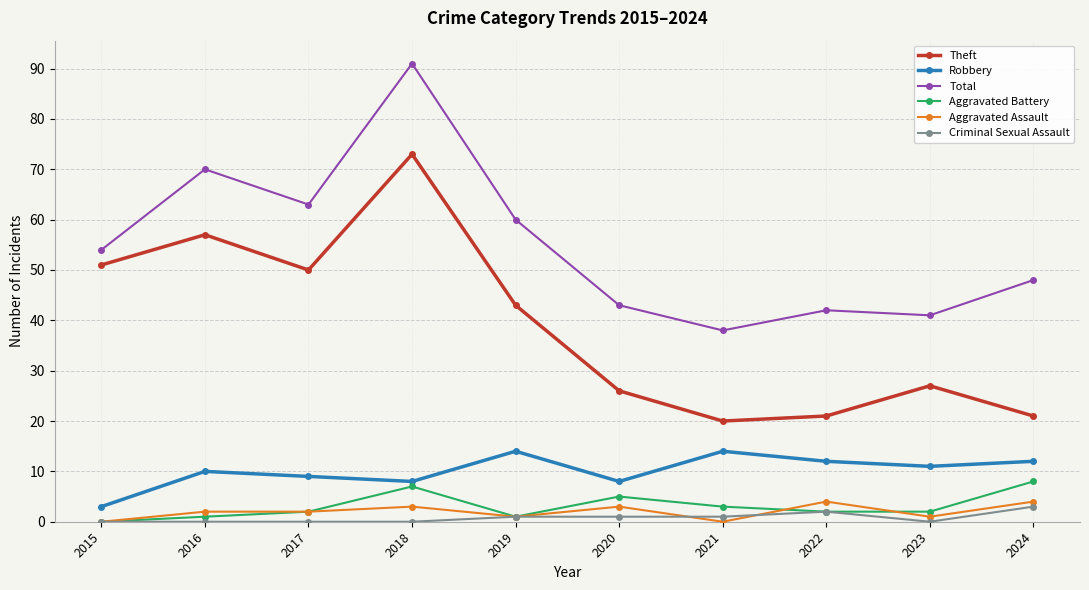

At which category does Total reach its first local peak?

2016